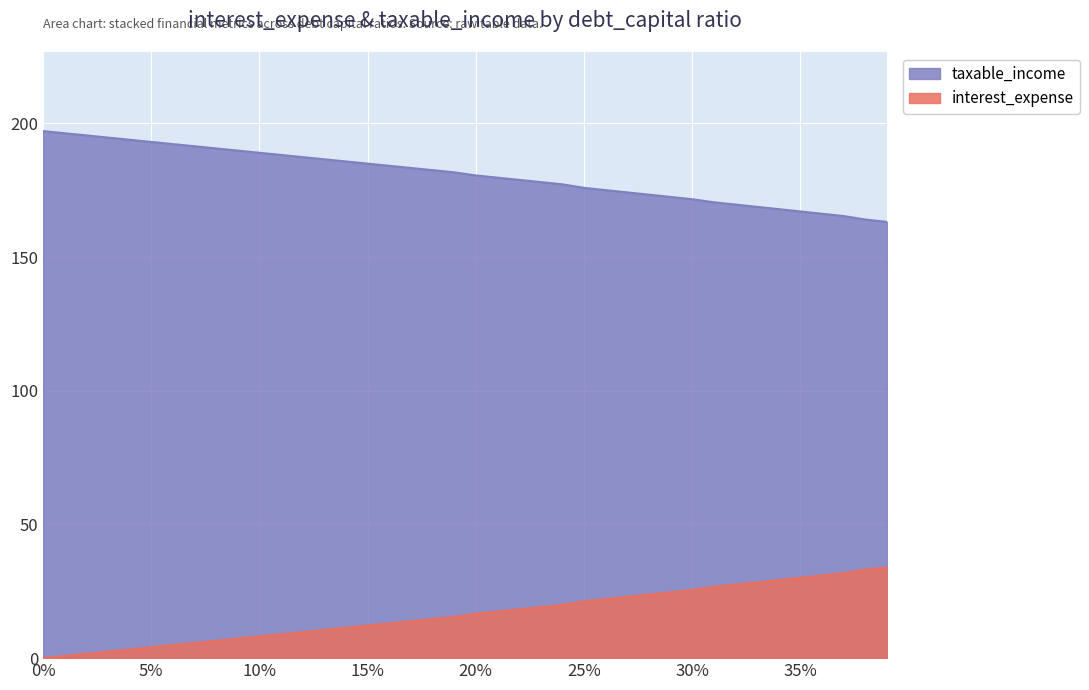

True or false: interest_expense has more than 1 points higher than both neighbors.

False